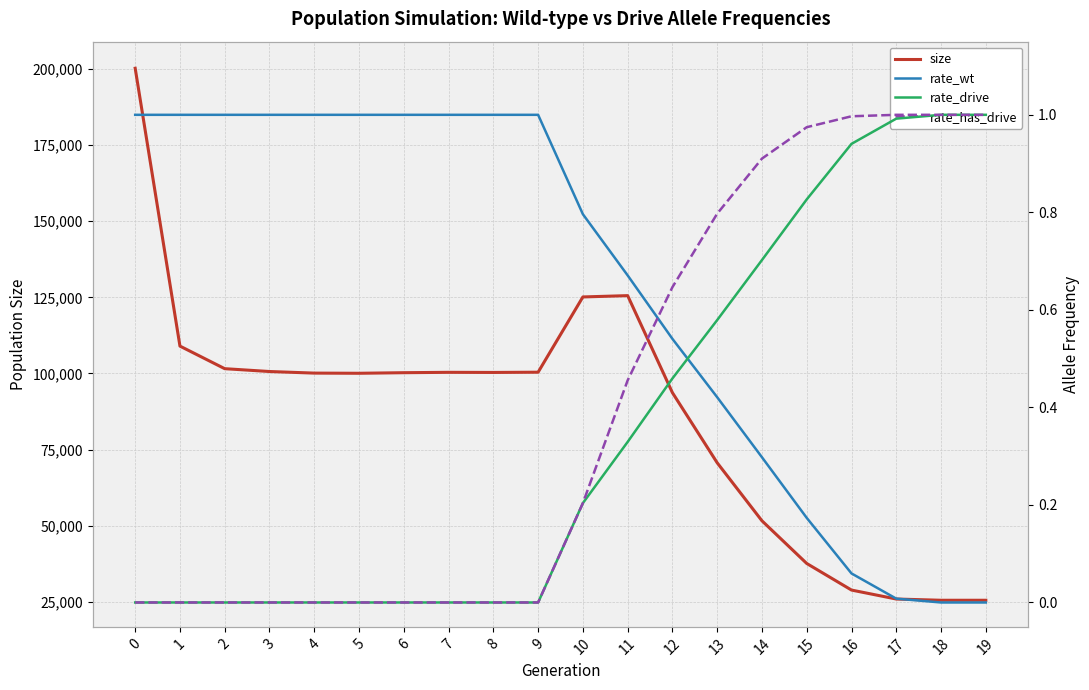

Count the number of categories in the chart.

20